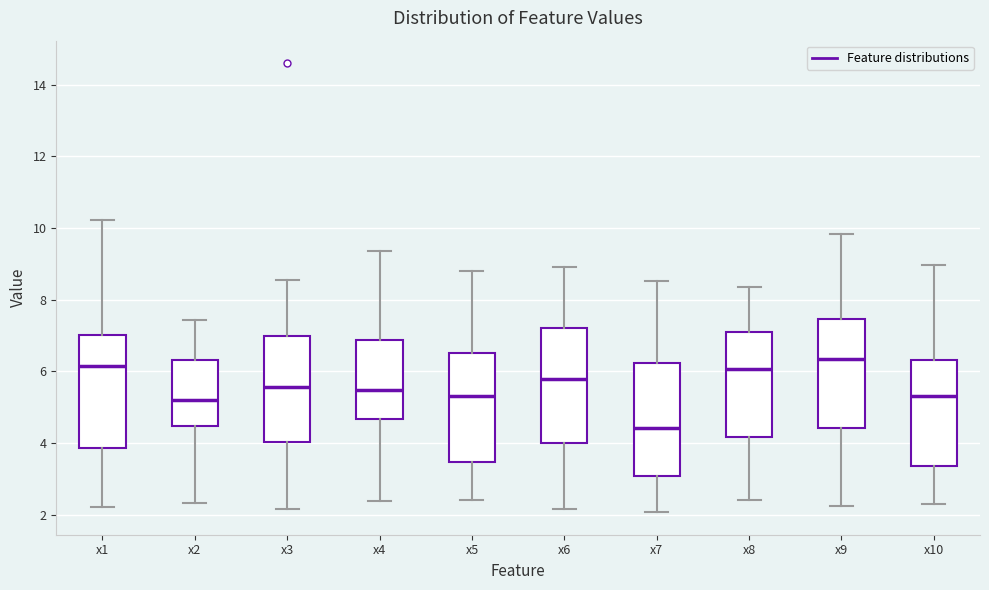

Which box's median line is the lowest?

x7